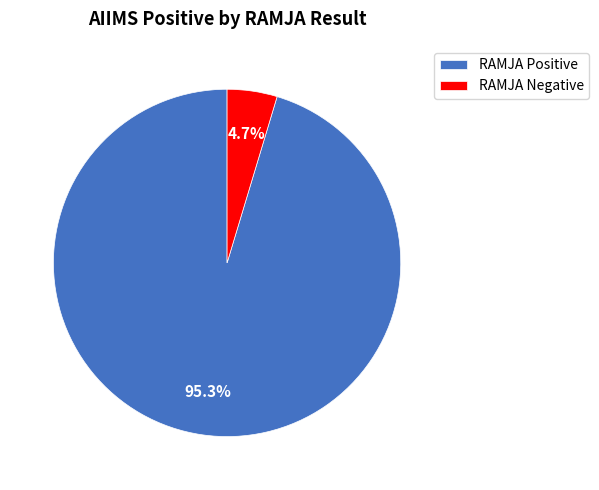

Do RAMJA Negative and RAMJA Positive together represent more than half of the pie?

Yes